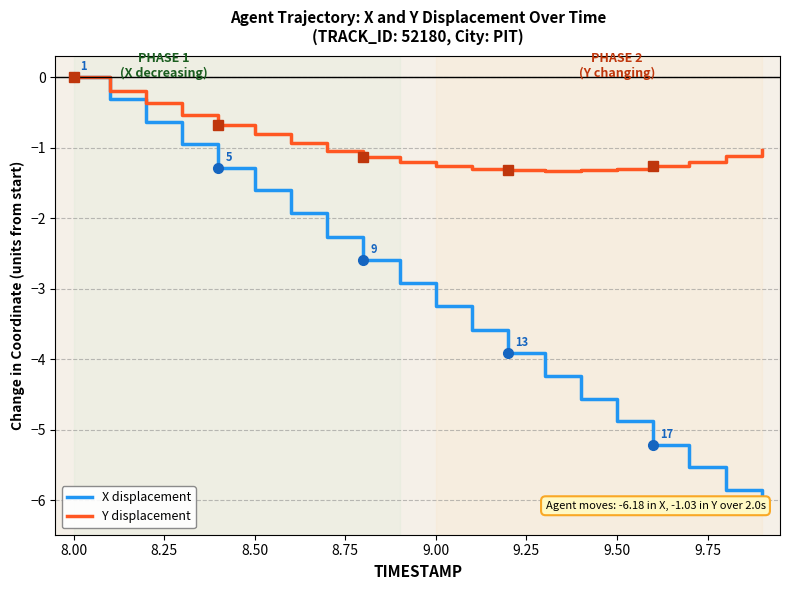

What is the minimum value shown in the chart?

-6.2